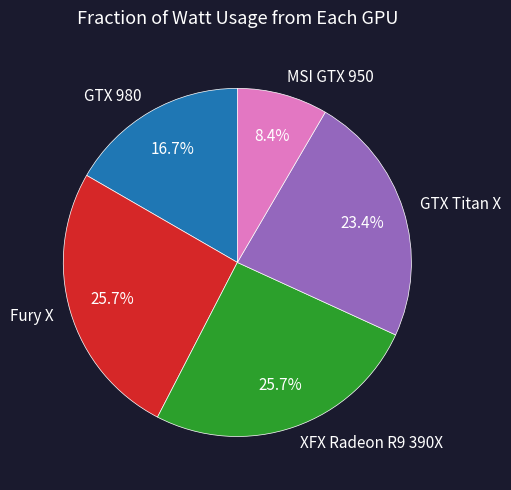

How many slices are in this pie chart?

5